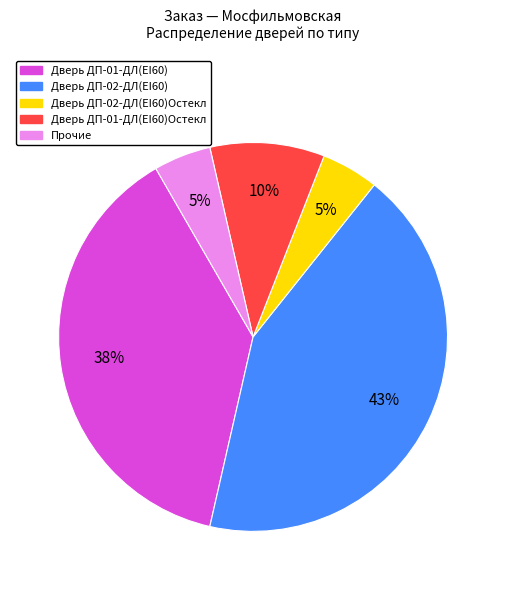

Does any single category account for the majority?

No